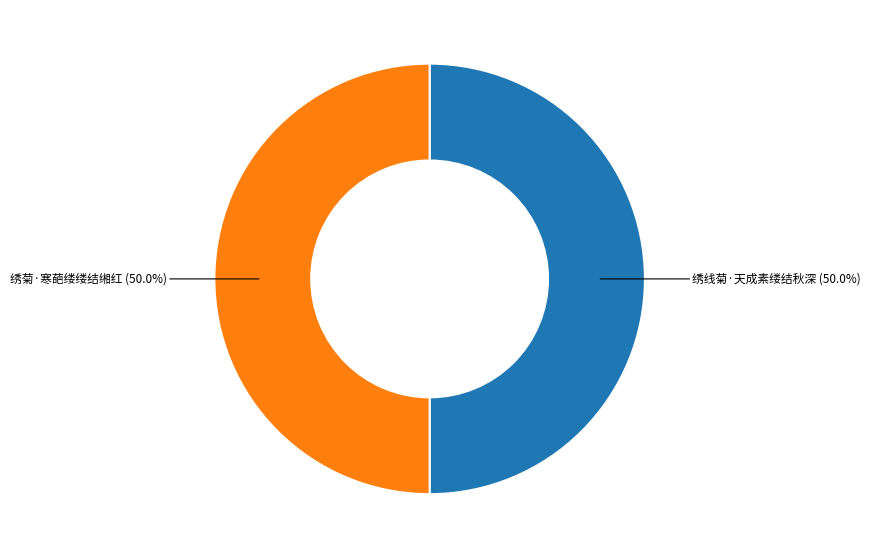

What is the smallest slice in the pie chart?

绣线菊·天成素缕结秋深